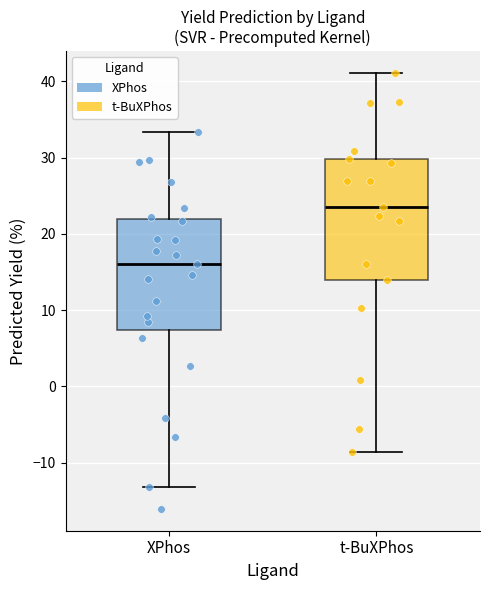

Where does the upper whisker of the box for t-BuXPhos end on the y-axis? The values are not printed on the chart, so give them approximately, as read against the axis.

41